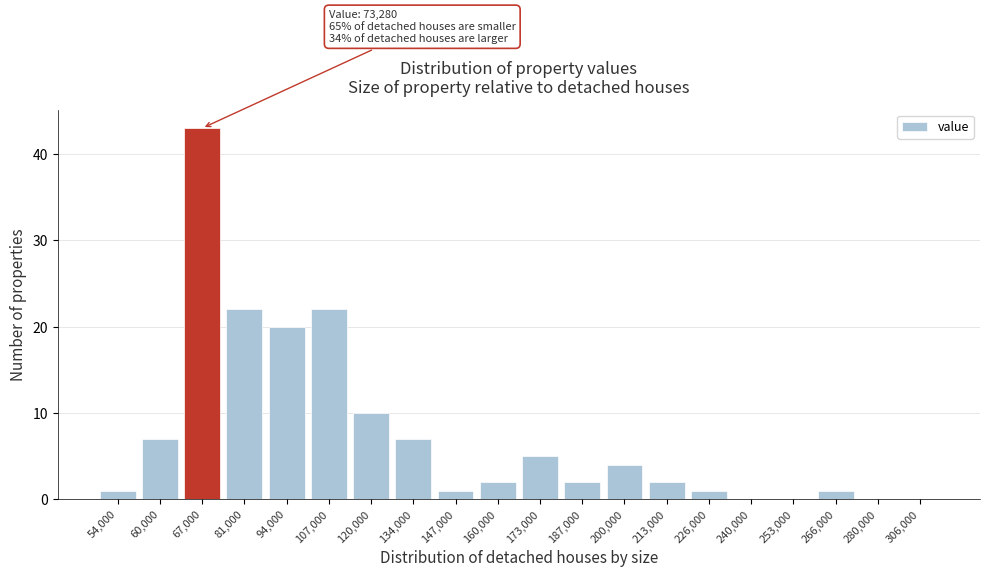

Reading right to left, list all the values displayed in this chart.

306,000=0	280,000=0	266,000=1	253,000=0	240,000=0	226,000=1	213,000=2	200,000=4	187,000=2	173,000=5	160,000=2	147,000=1	134,000=7	120,000=10	107,000=22	94,000=20	81,000=22	67,000=43	60,000=7	54,000=1